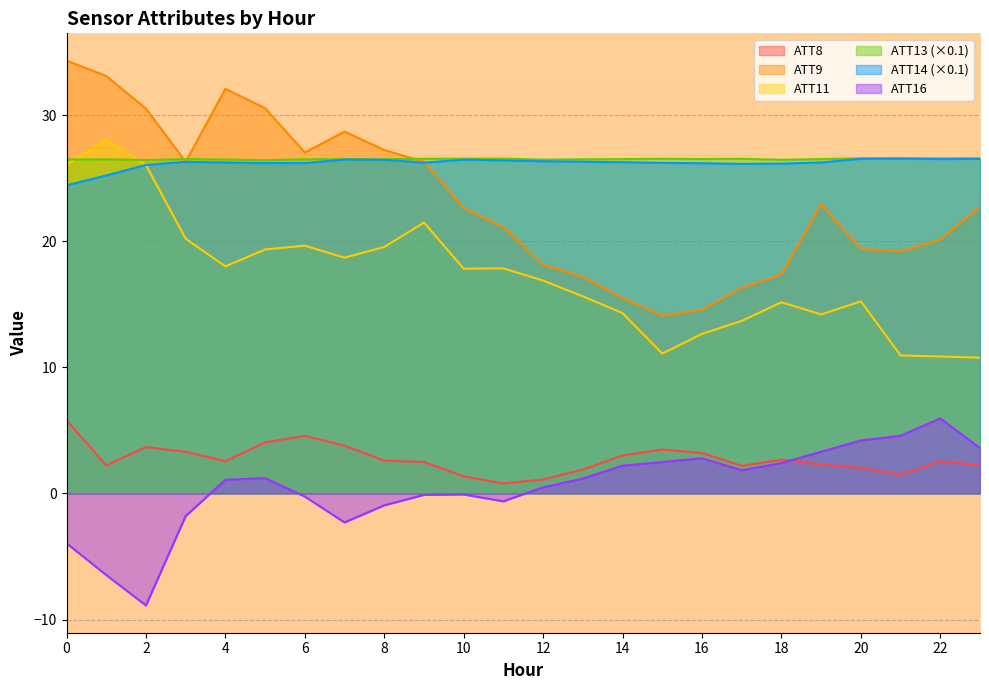

What is the greatest value displayed?

34.3